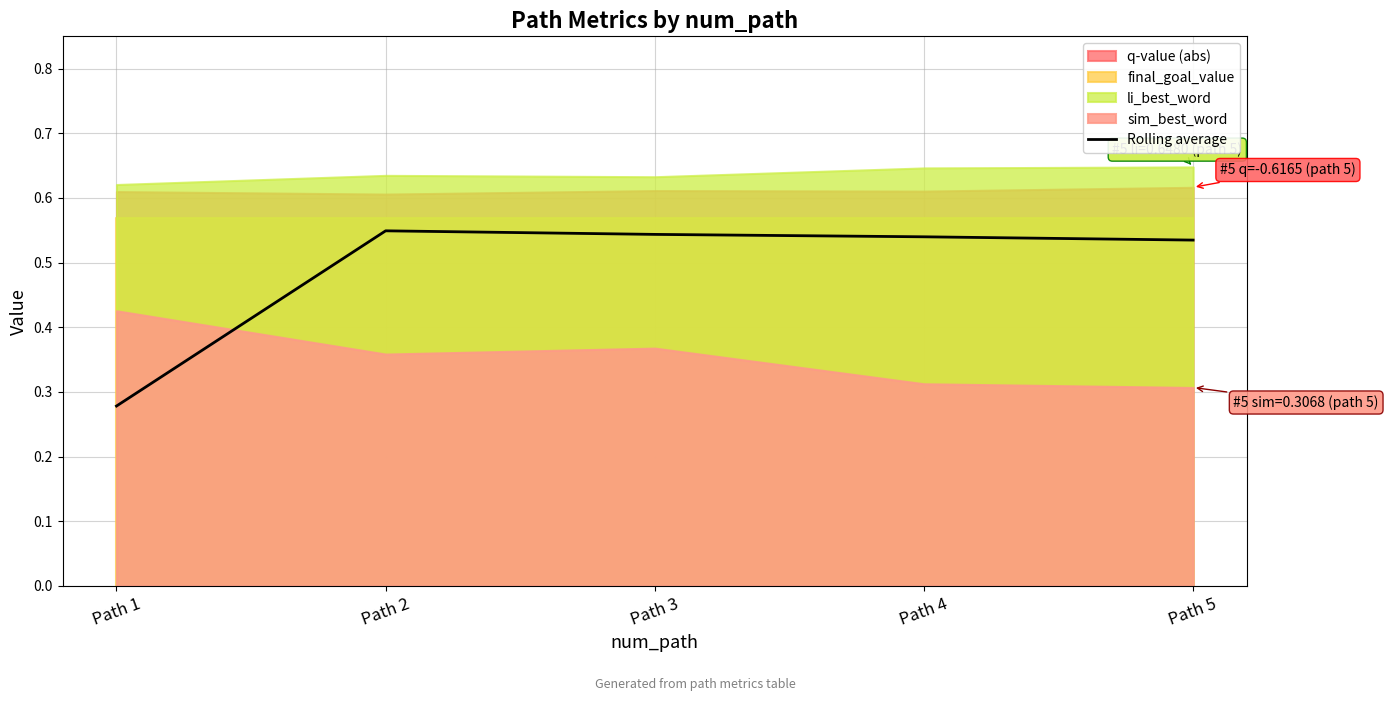

Read the value at Path 4.

0.5